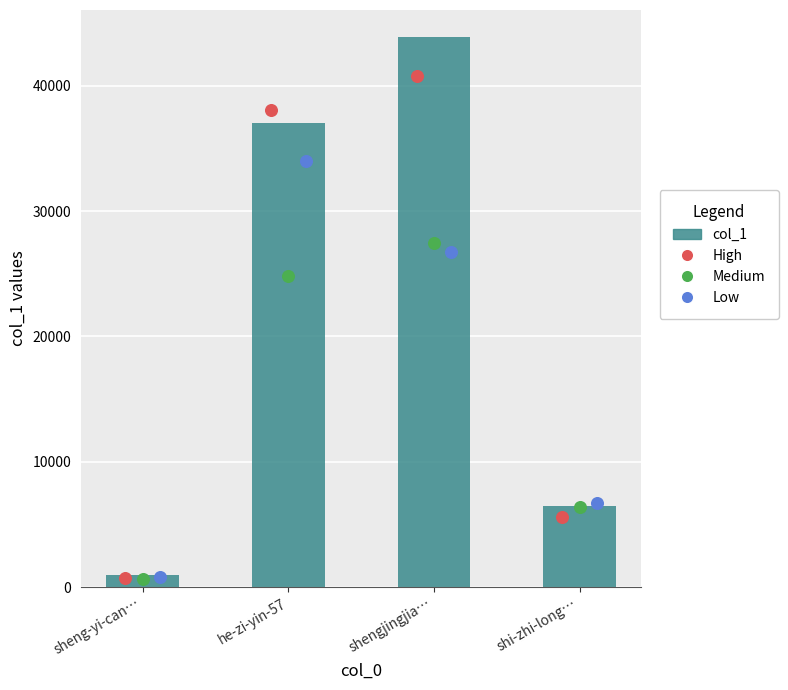

At how many categories does at least one series exceed 4958?

3